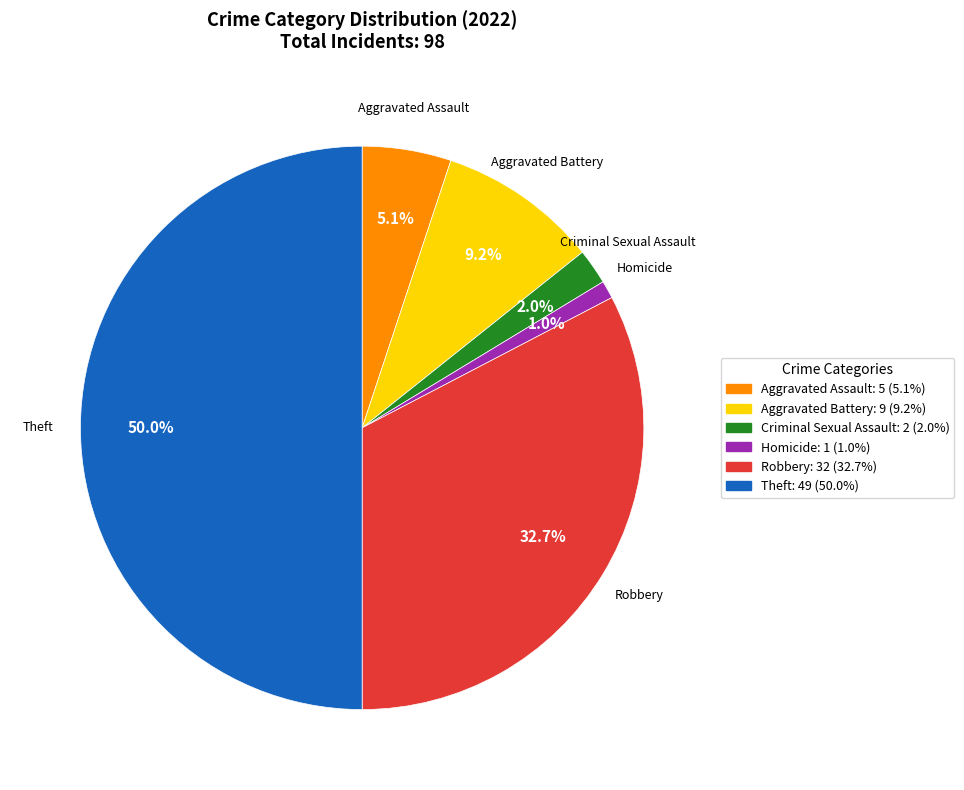

How many slices are in this pie chart?

6